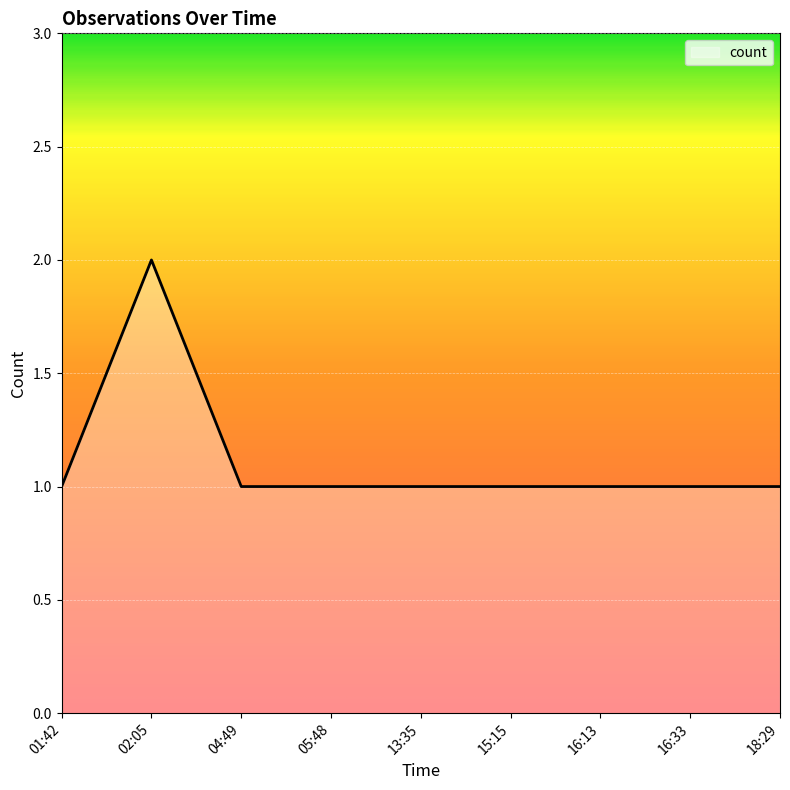

What position from the right is 13:35?

5